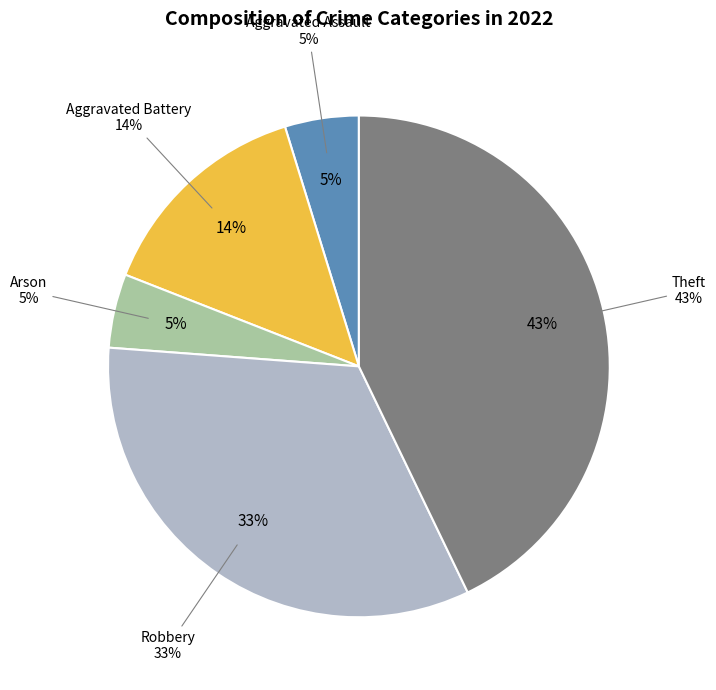

Which slice is the largest?

Theft